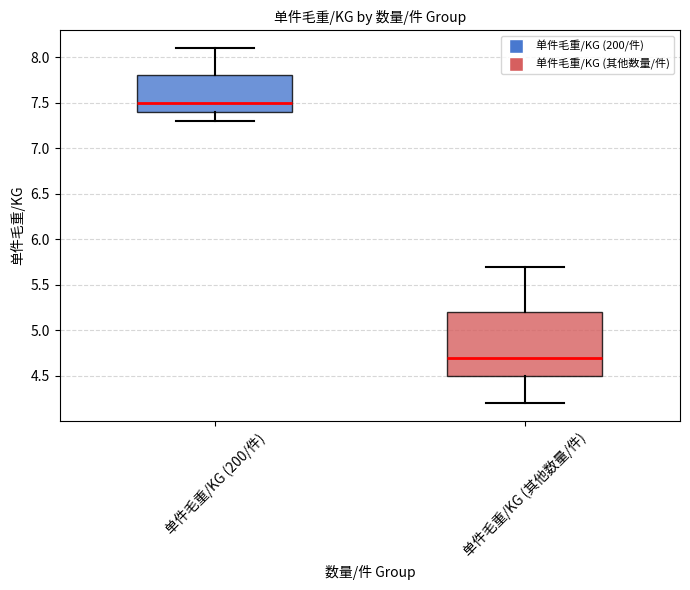

Which box has the lowest median line?

单件毛重/KG (其他数量/件)